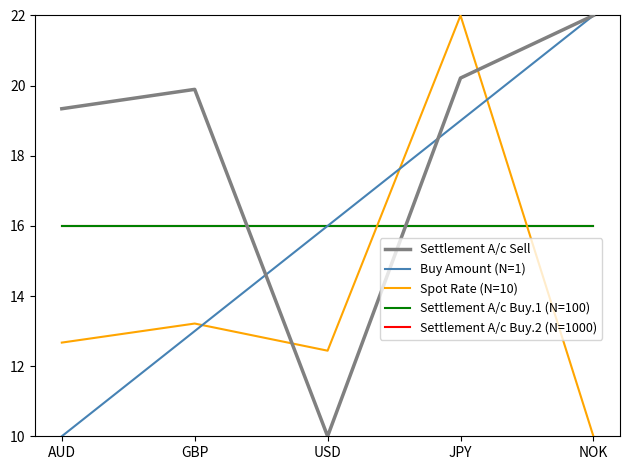

What value does the Buy Amount (N=1) series have at NOK?

22.0